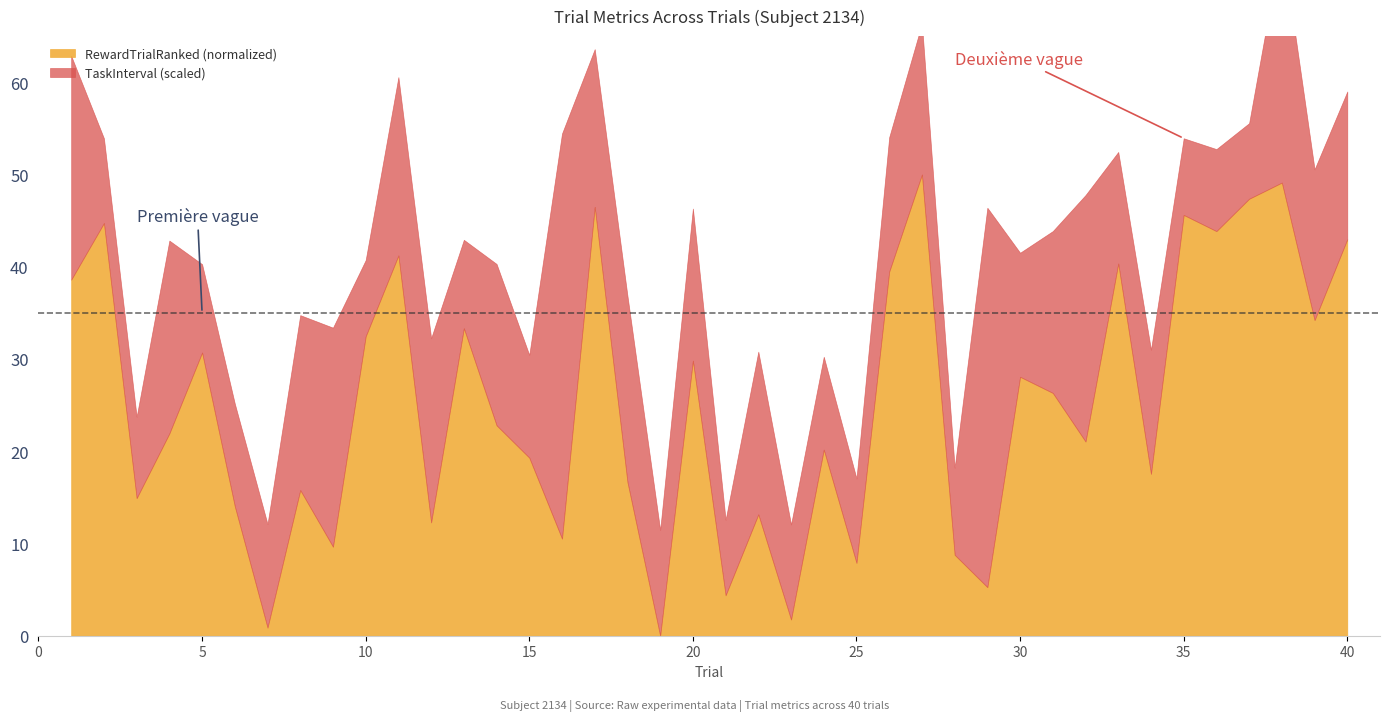

List the labels in order of TaskInterval value, smallest first.

21, 37, 10, 35, 3, 36, 25, 2, 28, 5, 13, 24, 23, 6, 15, 7, 19, 33, 30, 34, 26, 40, 39, 27, 20, 17, 14, 31, 22, 8, 11, 12, 18, 4, 9, 1, 38, 32, 29, 16